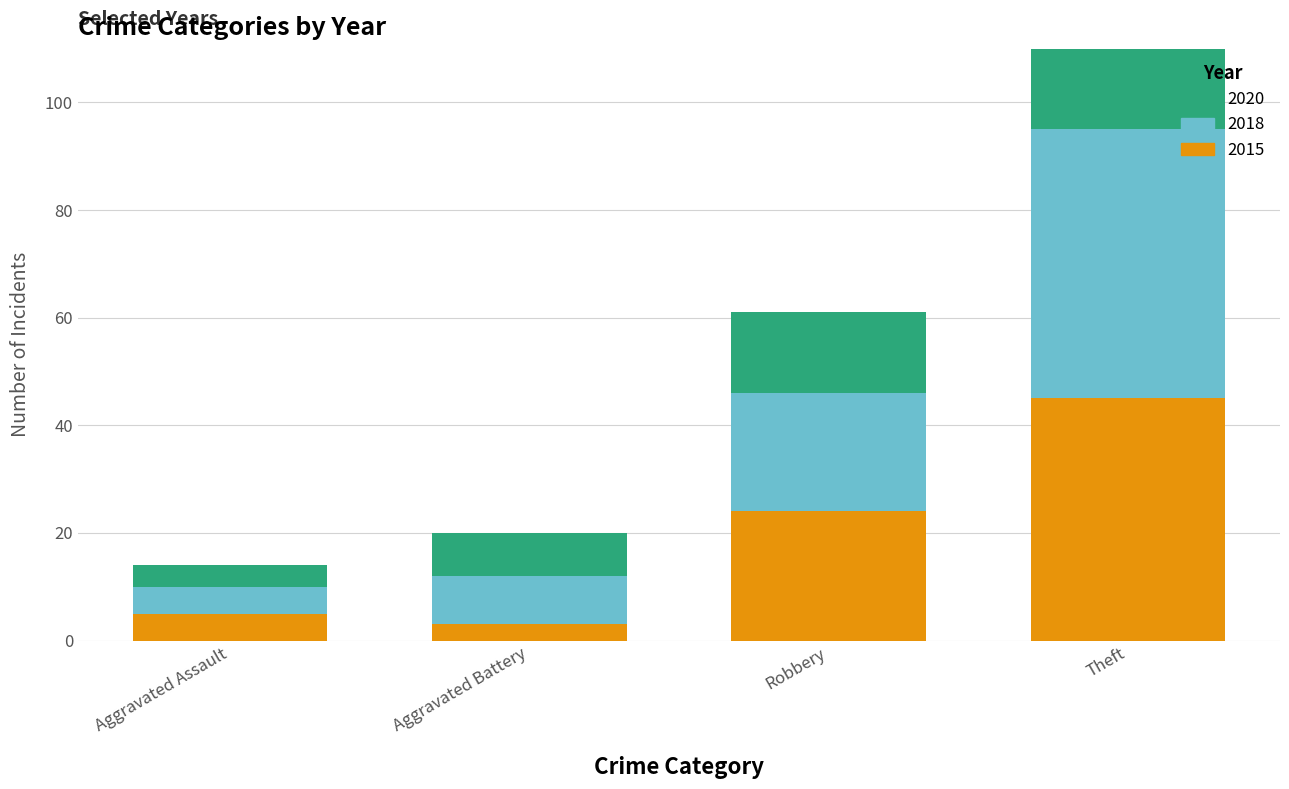

How many bars are there in each group?

3